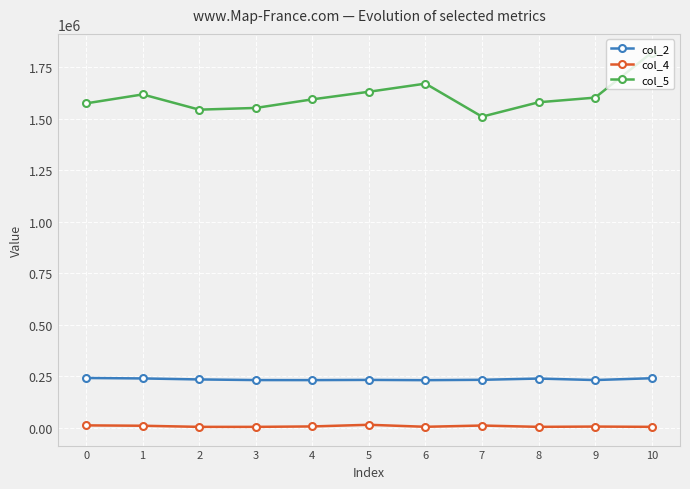

The value of col_5 at 0 is 1575334. True or false?

True